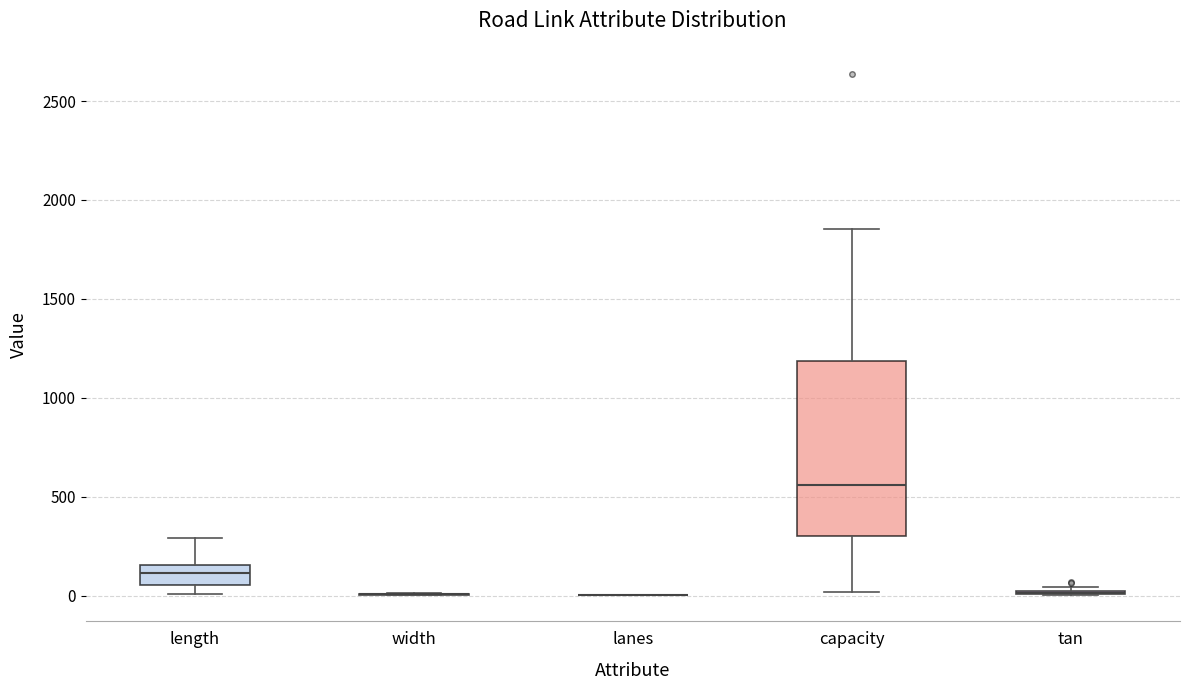

Which box is the tallest, from its lower edge to its upper edge?

capacity